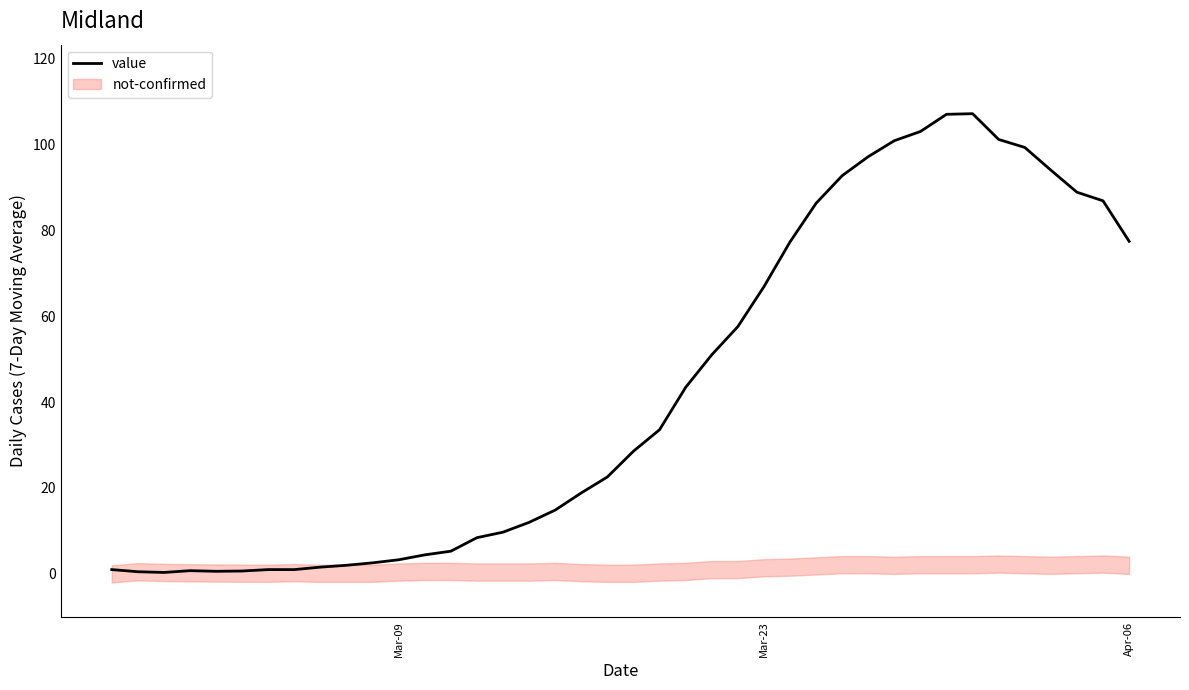

What is the average value?

42.8